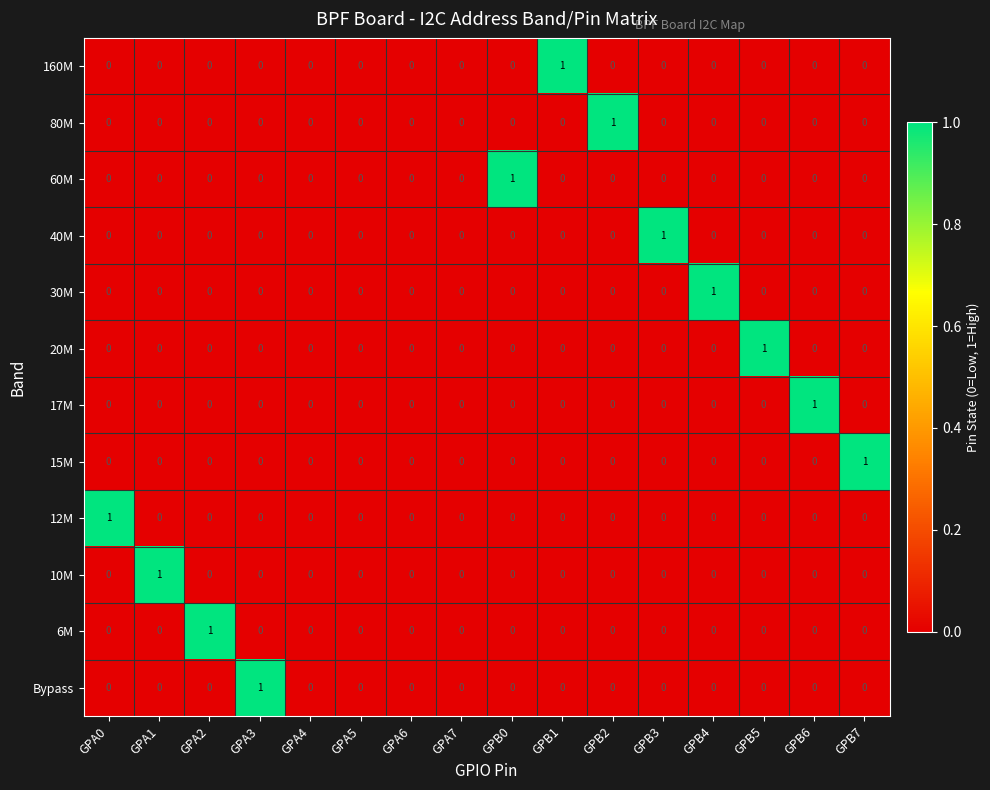

Count the 40M values in the range 0 to 1.

16